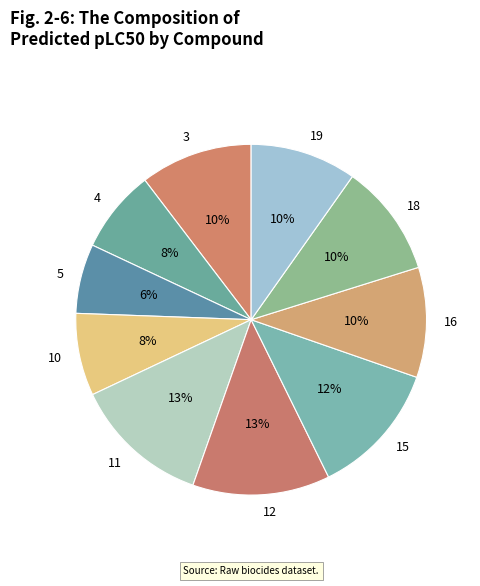

Does 5 represent more than half of the total?

No